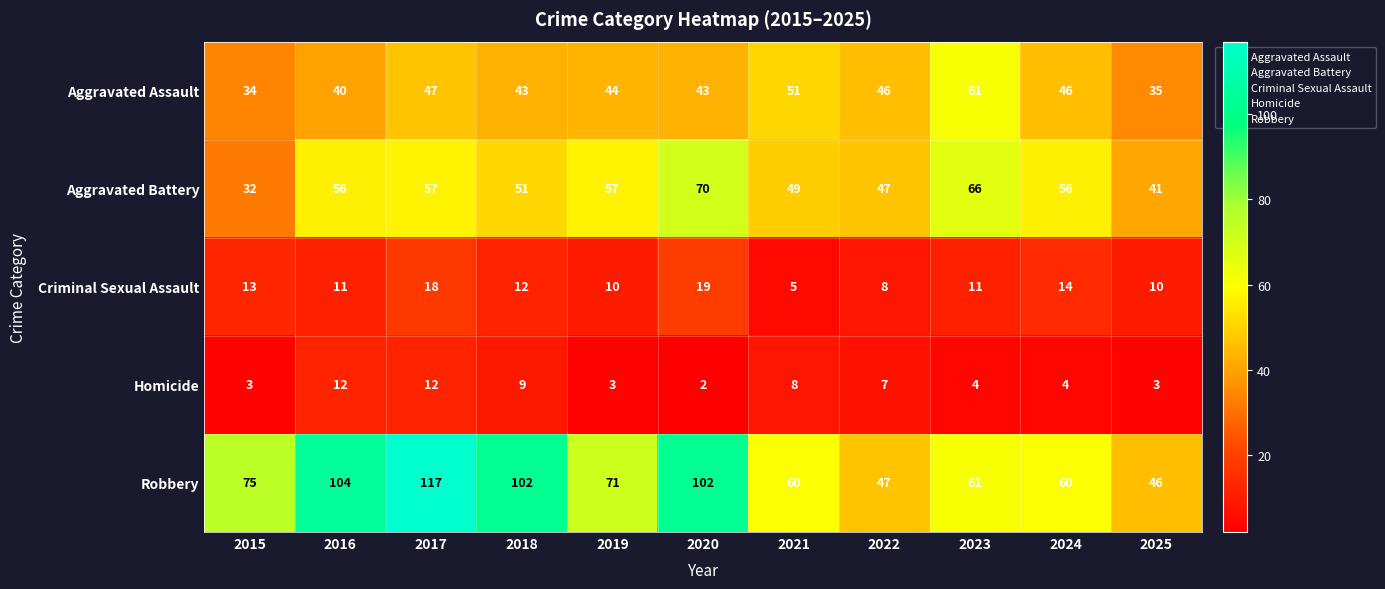

What is the approximate value of Aggravated Assault at 2016, to the nearest 10?

40